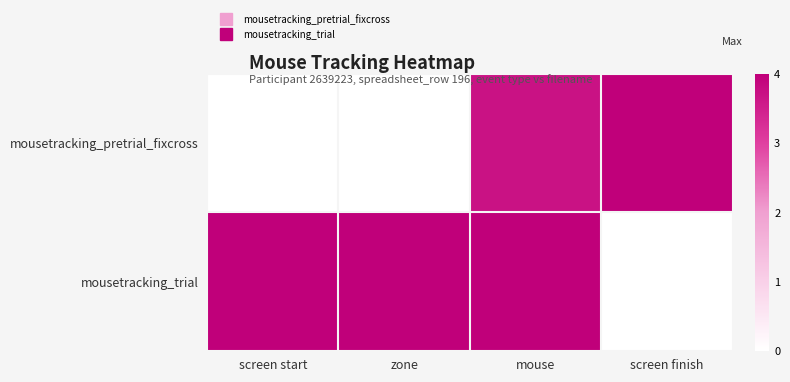

Which series has the largest range (max minus min)?

mousetracking_pretrial_fixcross